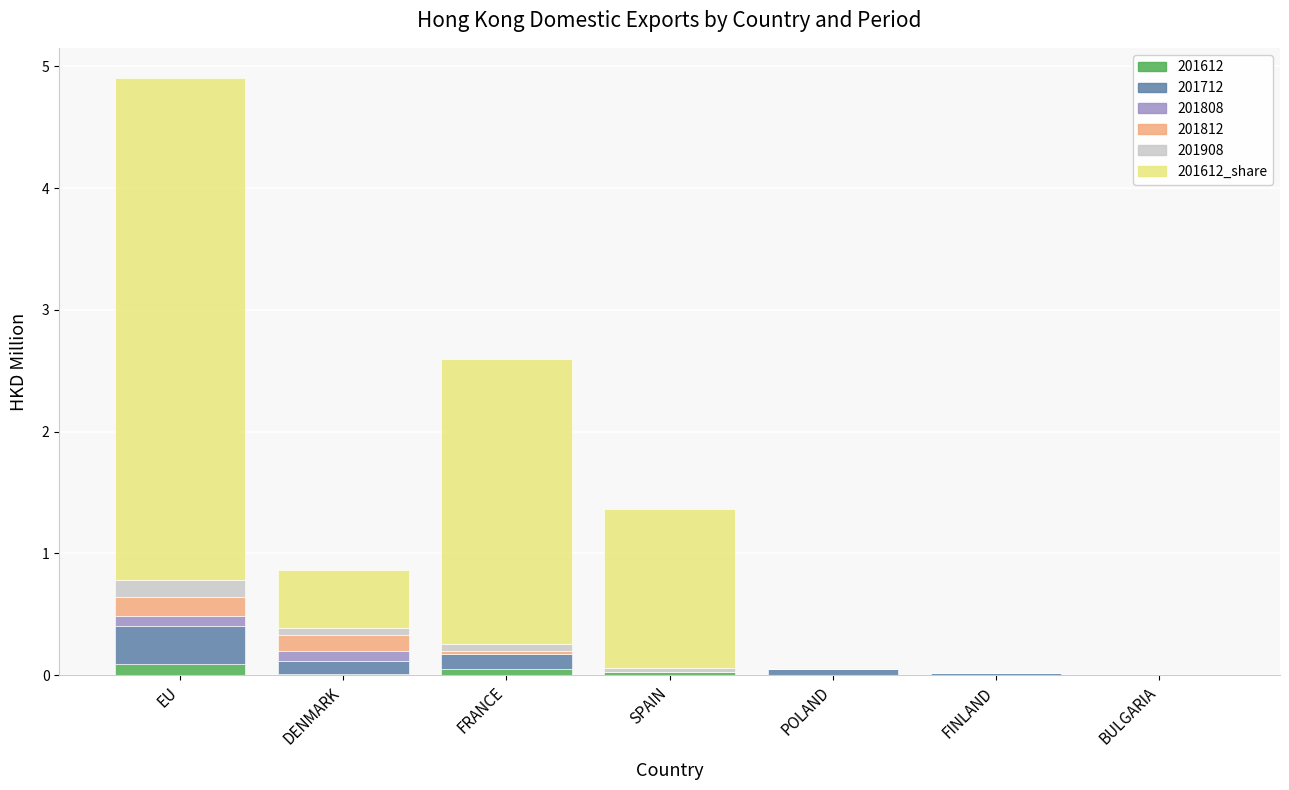

At which category is the sum across all series the highest?

EU